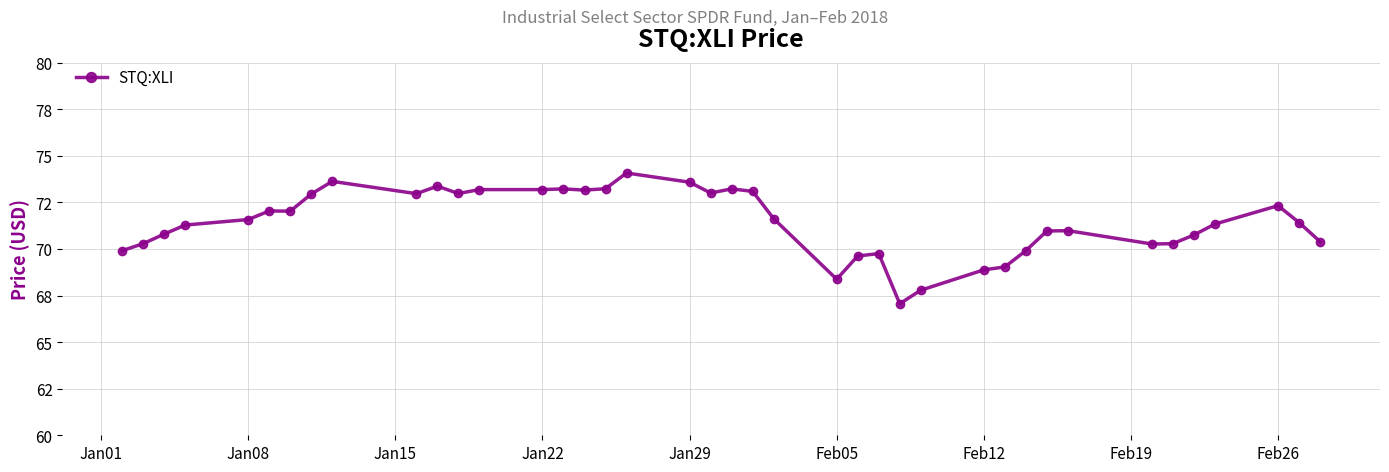

Is this an area chart (filled region under the line)?

No